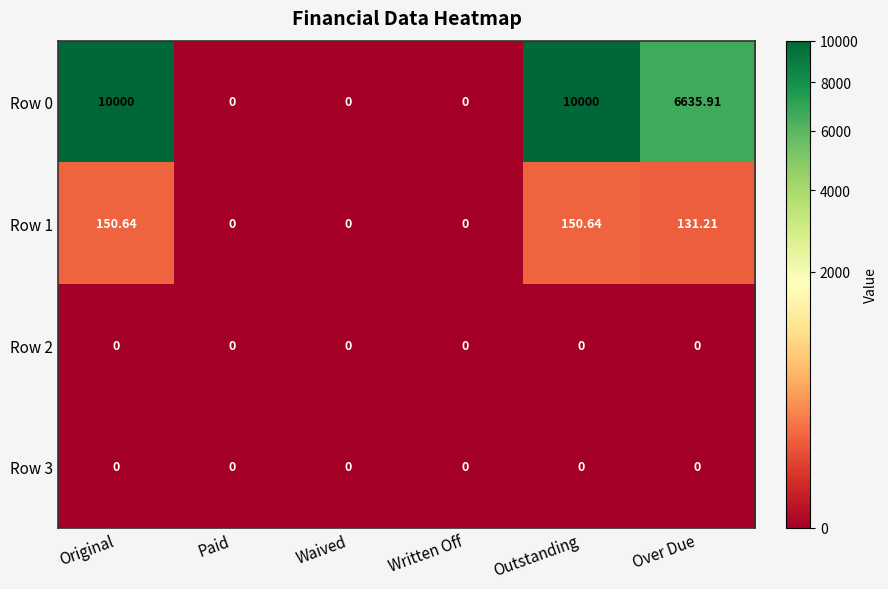

Where is Row 0 nearest to the value 5000?

Over Due